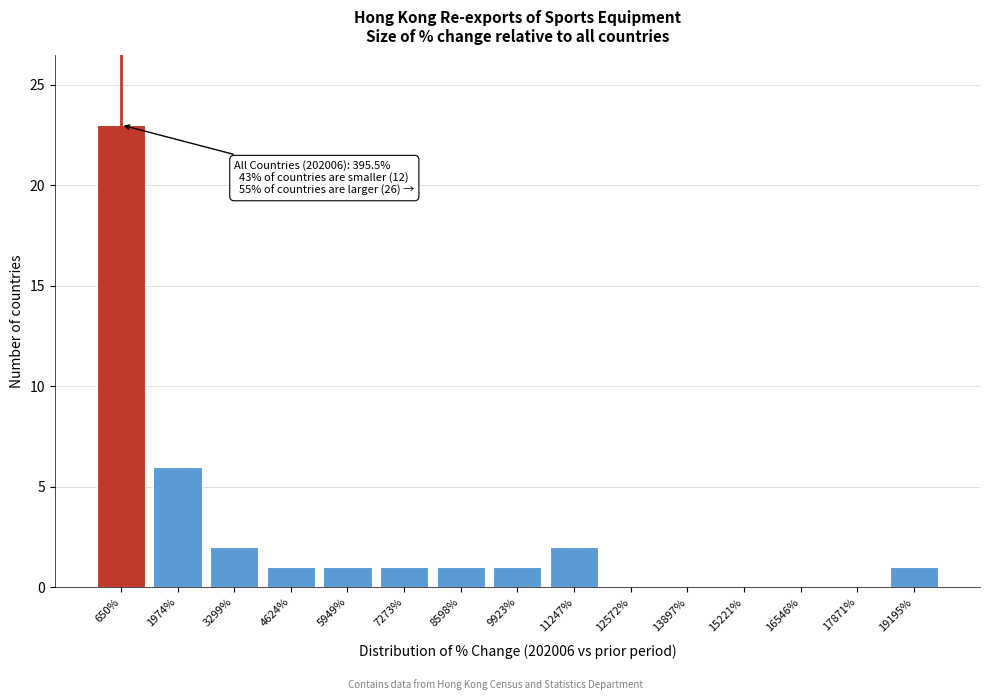

Reading left to right, extract all data points from this chart.

650%=23	1974%=6	3299%=2	4624%=1	5949%=1	7273%=1	8598%=1	9923%=1	11247%=2	12572%=0	13897%=0	15221%=0	16546%=0	17871%=0	19195%=1